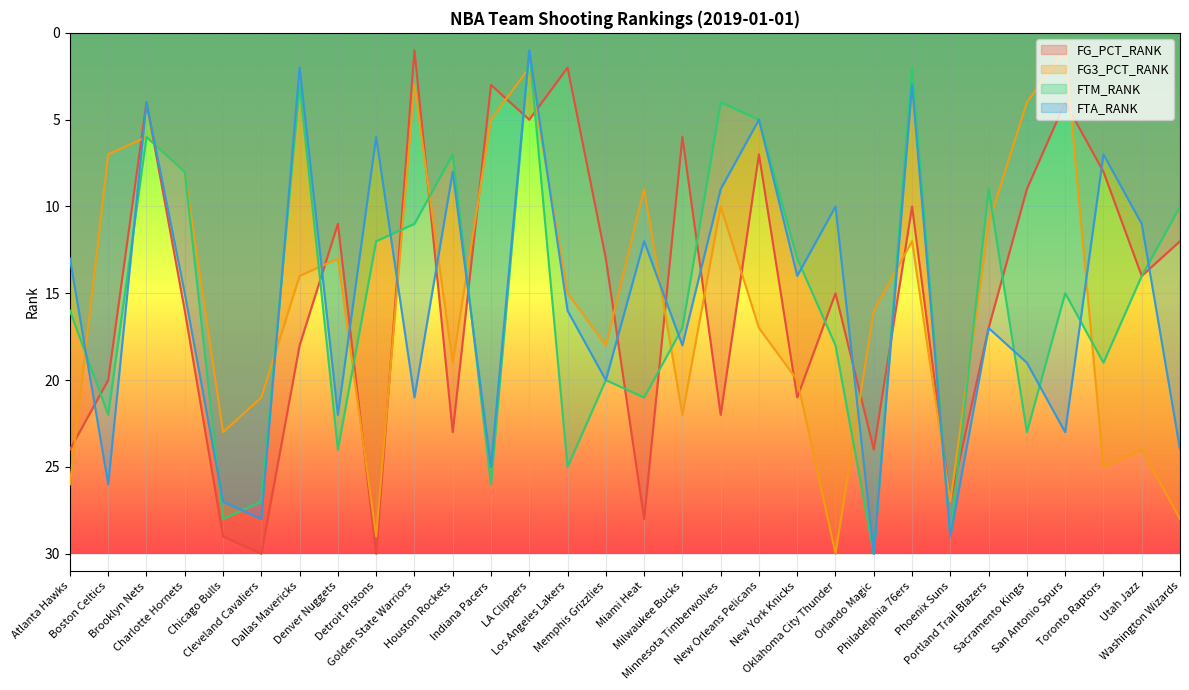

What is the sum of all FTA_RANK values?

465